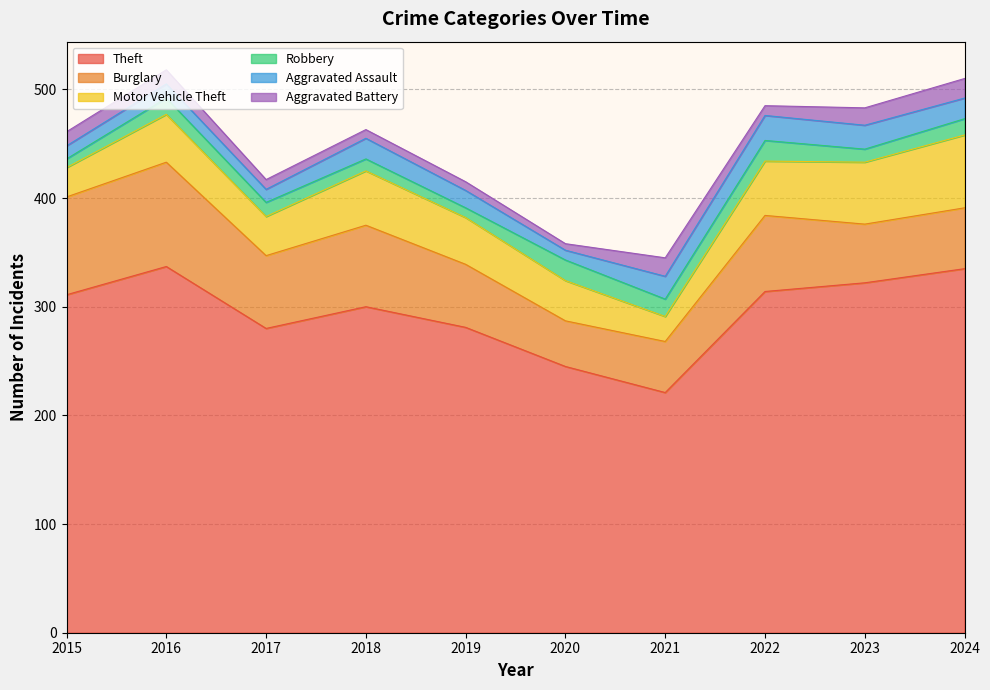

True or false: Burglary and Aggravated Assault intersect in this chart.

False